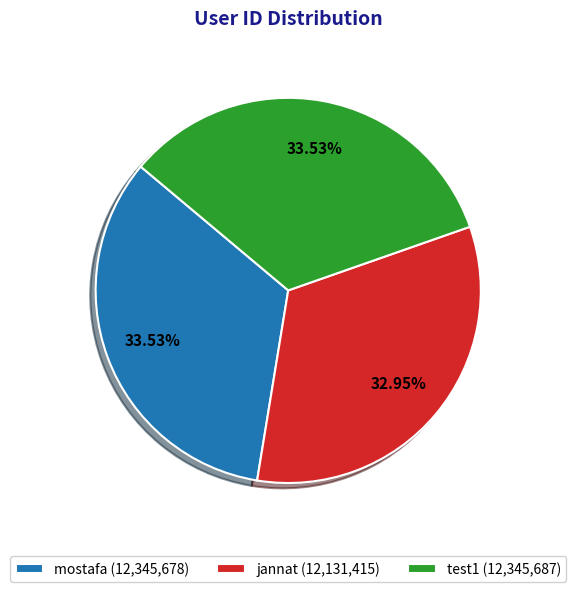

What is the ratio of the value at jannat (12,131,415) to the value at test1 (12,345,687)?

1.0